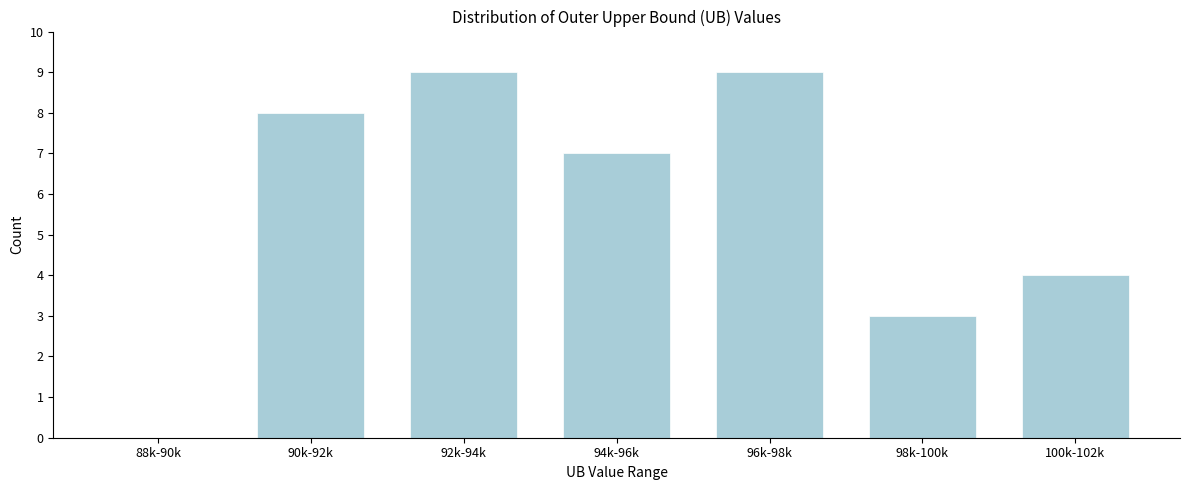

Reading right to left, what are all the values shown in this chart?

100k-102k=4	98k-100k=3	96k-98k=9	94k-96k=7	92k-94k=9	90k-92k=8	88k-90k=0